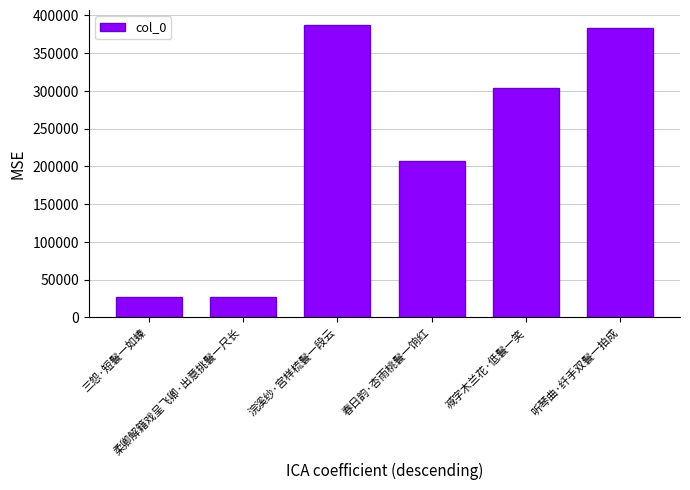

The chart shows a value of 303360 at 减字木兰花·低鬟一笑. True or false?

True